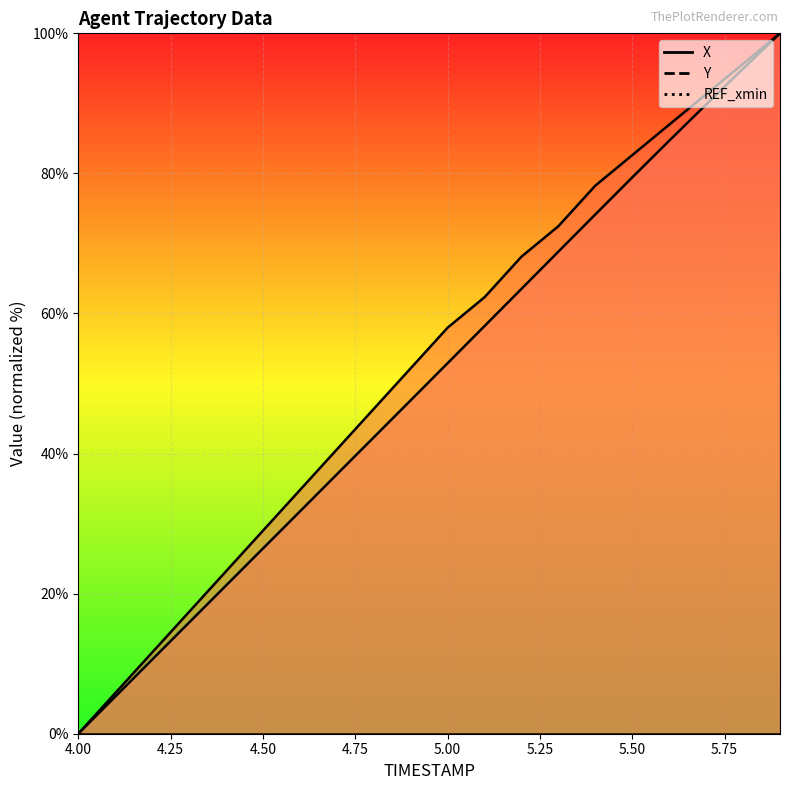

True or false: X has more than 1 interior local peaks.

False